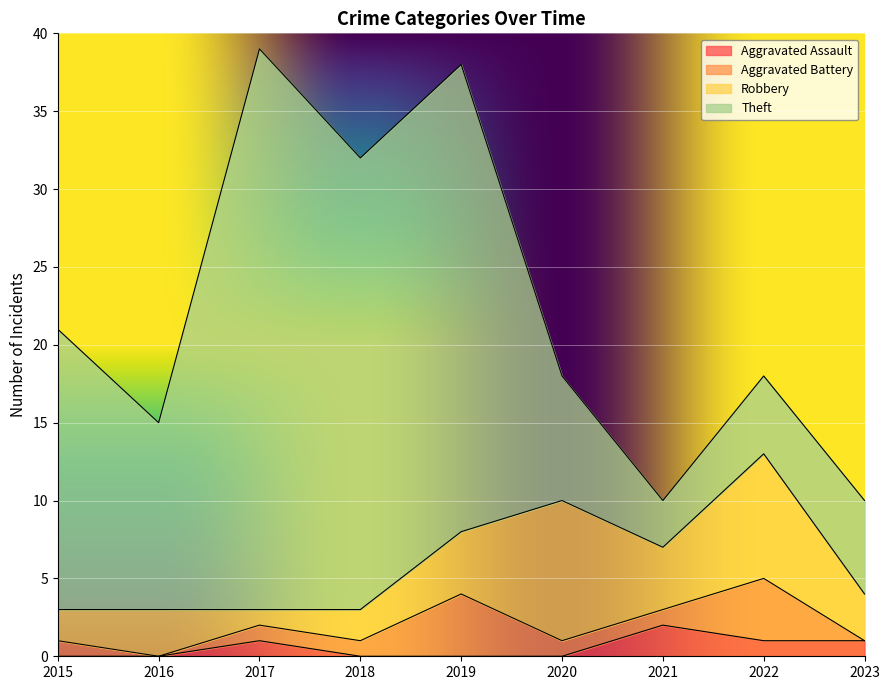

Rank the categories by Robbery value from highest to lowest.

2020, 2022, 2019, 2021, 2016, 2023, 2015, 2018, 2017